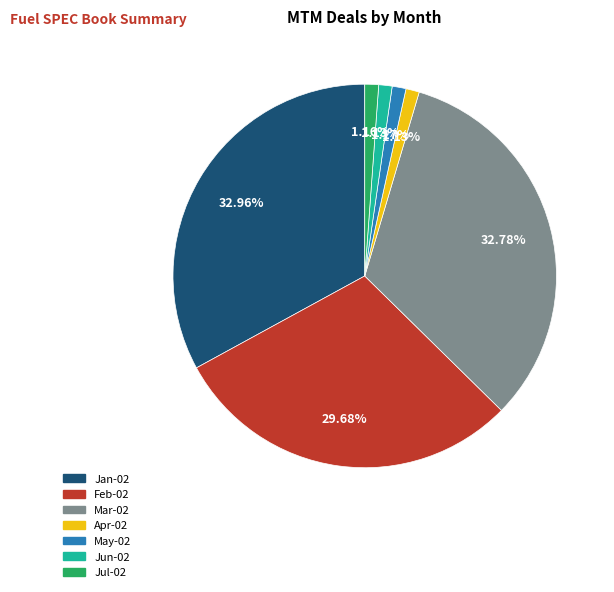

Is there any slice that represents more than half of the pie?

No